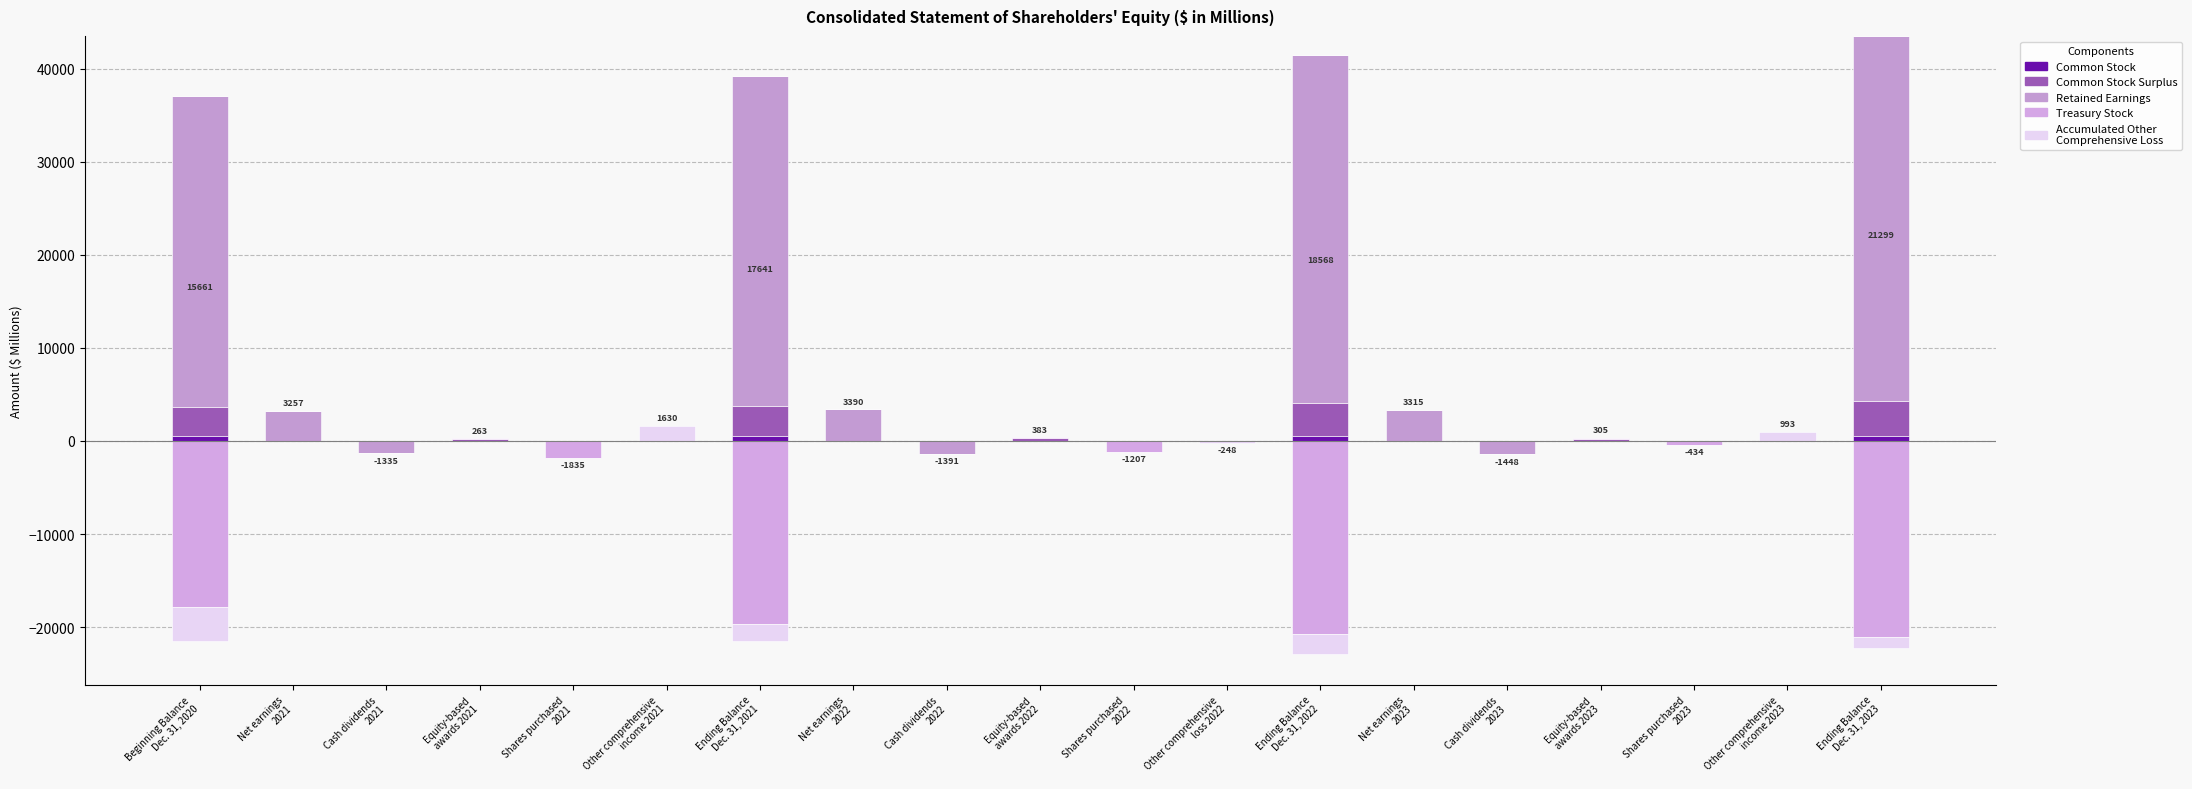

The value of Common Stock at Other comprehensive
loss 2022 is 0. True or false?

True